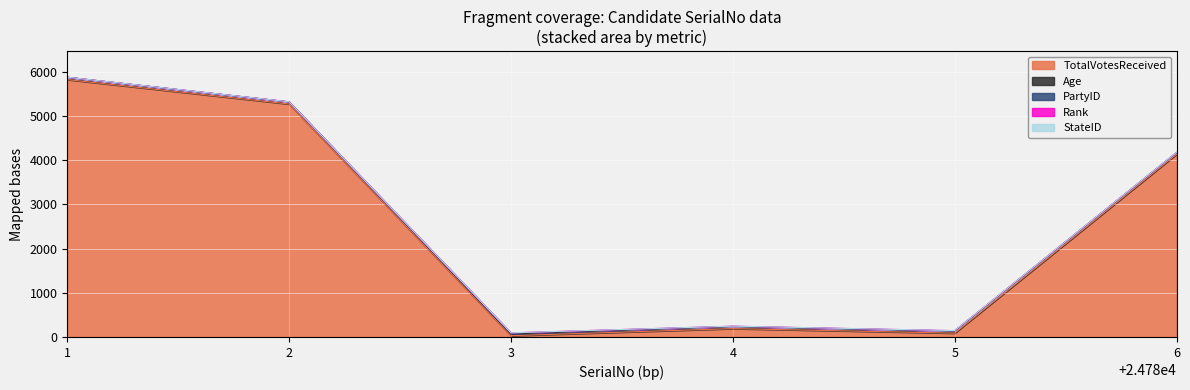

Which series has the largest total across all categories?

TotalVotesReceived